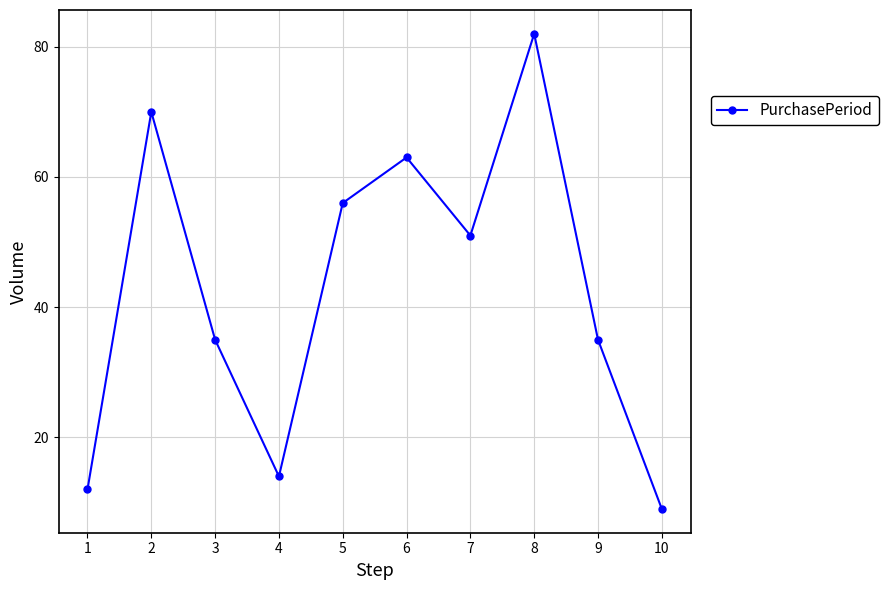

What is the average value?

43